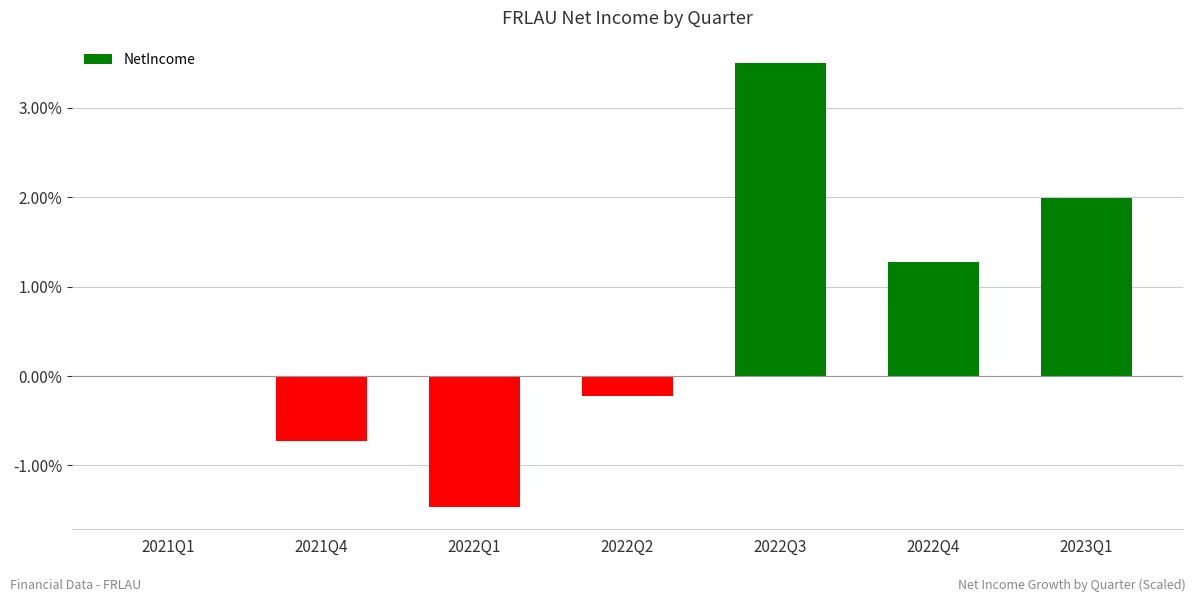

Which category has the highest value across all series?

2022Q3